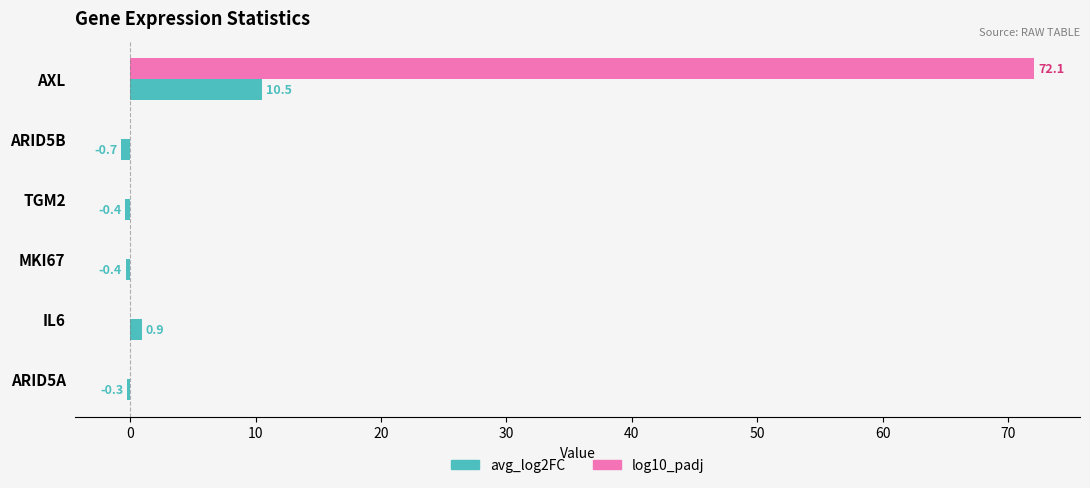

Read the log10_padj value at AXL.

72.1